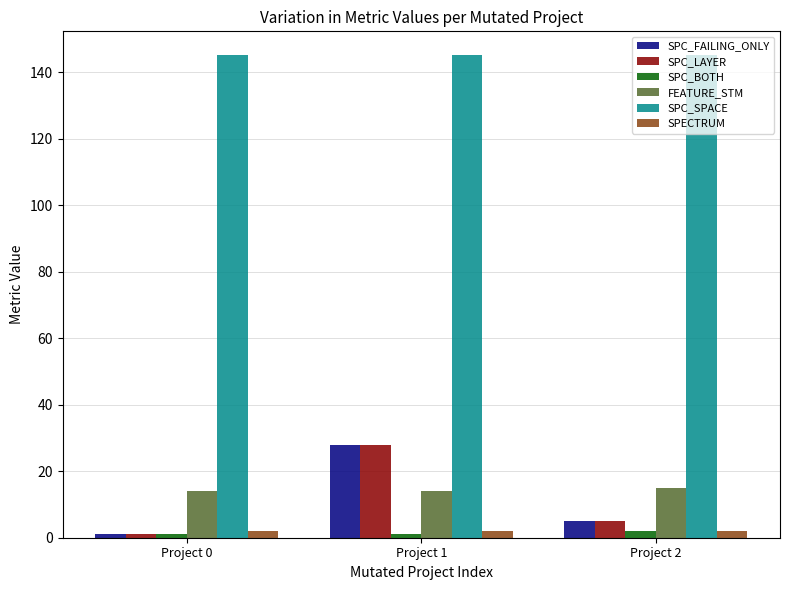

The value of FEATURE_STM at Project 0 is 14. True or false?

True